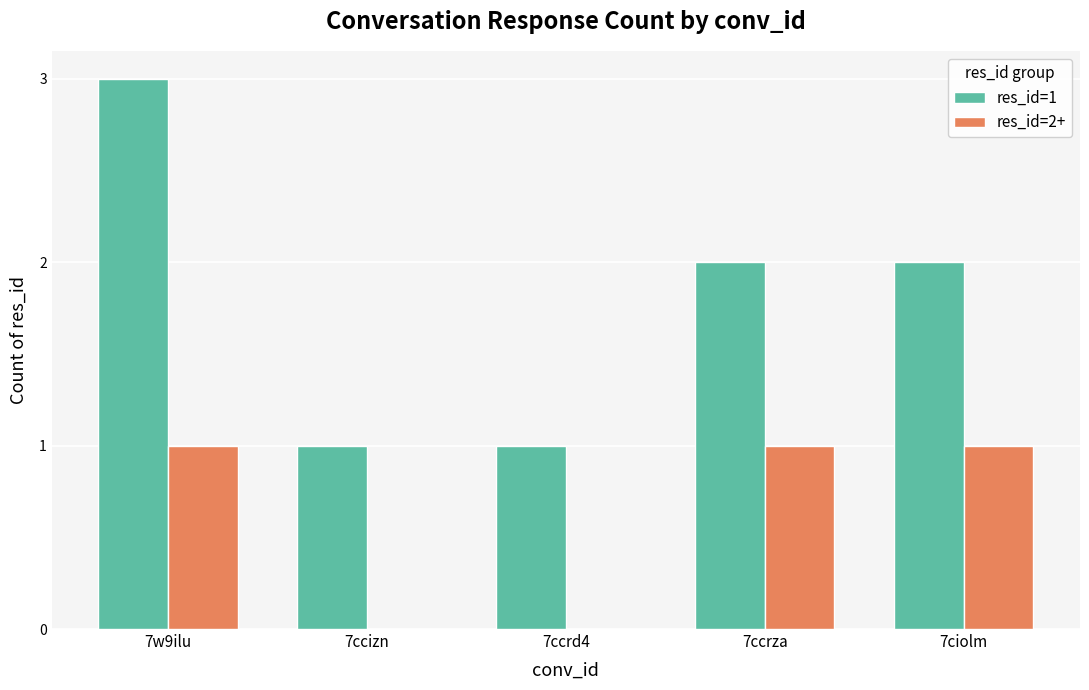

At which label does res_id=1 reach its peak?

7w9ilu